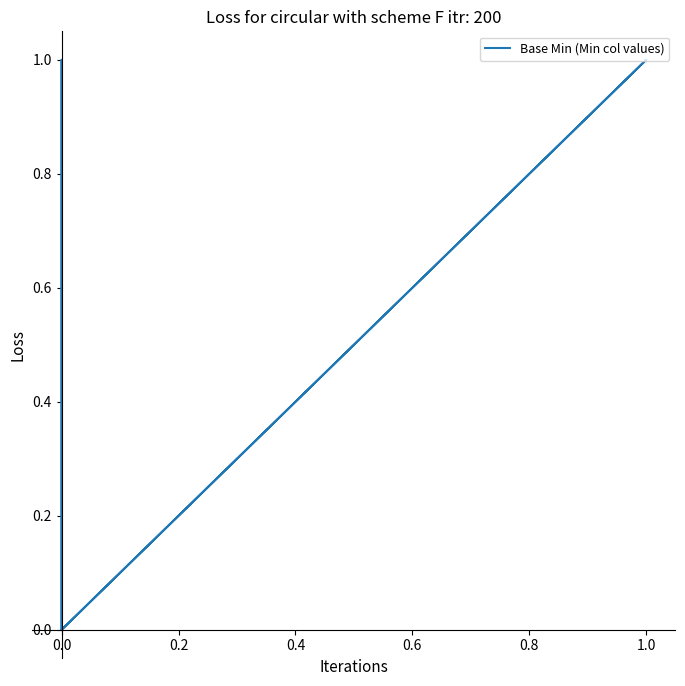

How many interior local peaks (higher than both neighbors) does the data have?

2